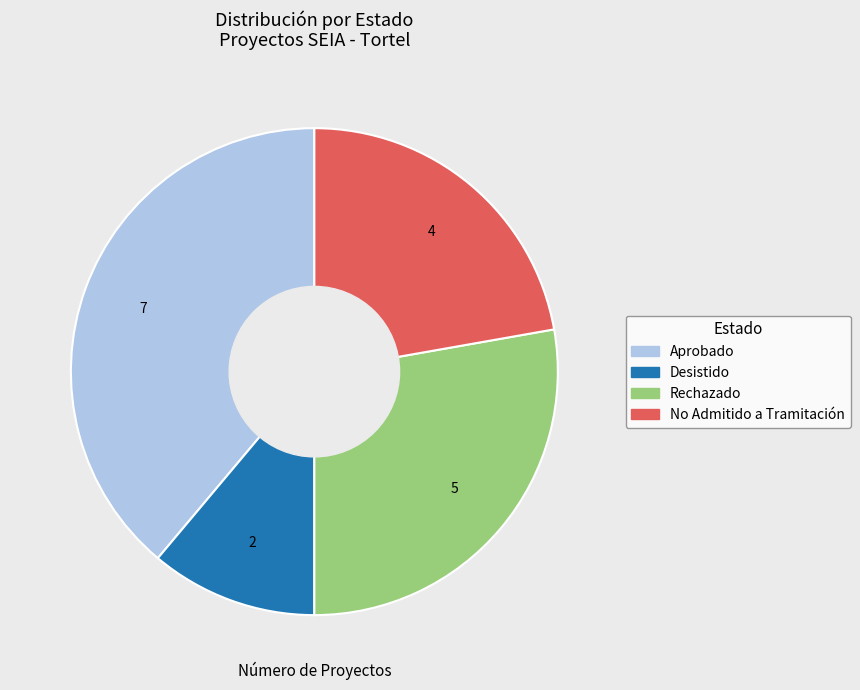

Is there any slice that represents more than half of the pie?

No